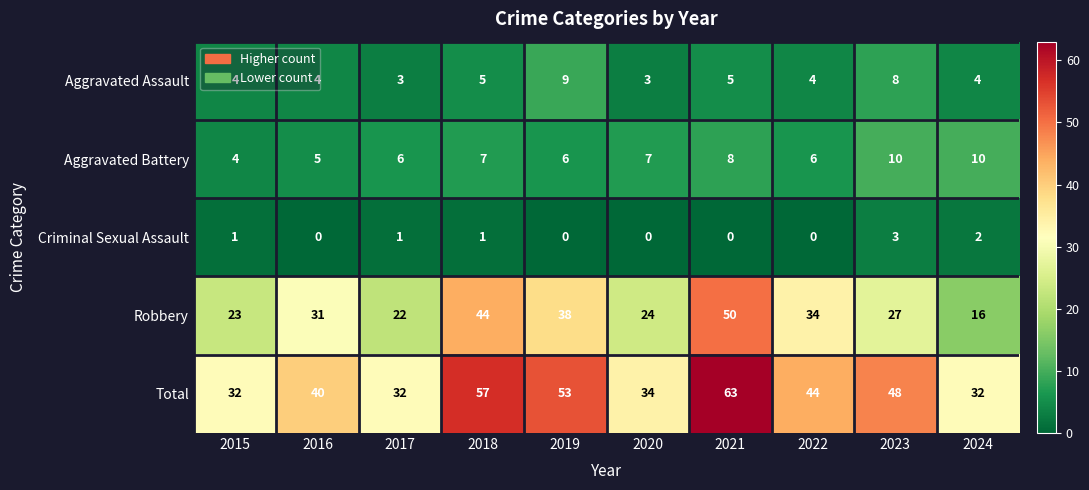

What is the difference between the maximum and minimum values in the Aggravated Assault series?

6